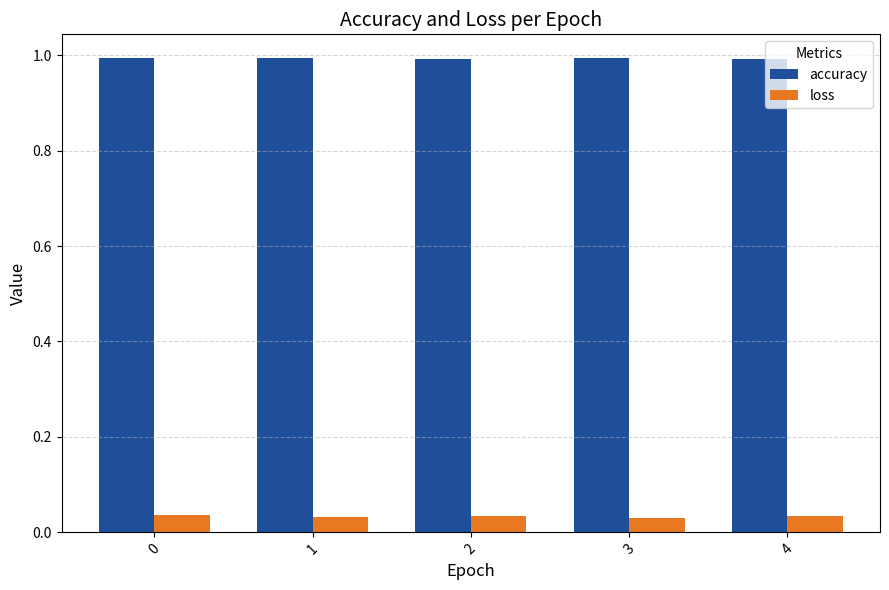

What is the spread (max minus min) of values at 0?

1.0